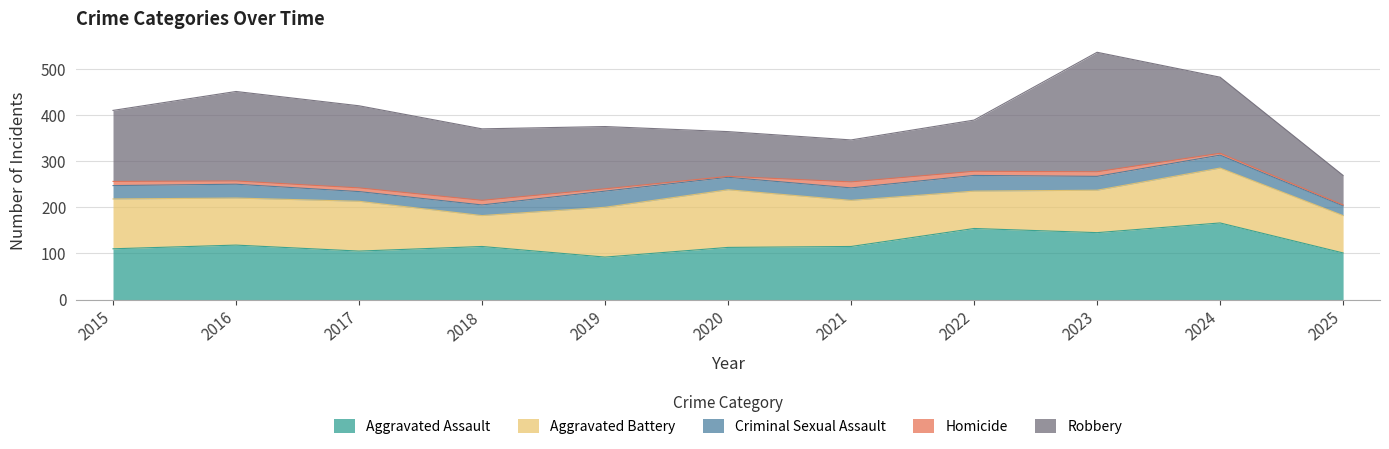

Between 2018 and 2016, which is larger?

2016